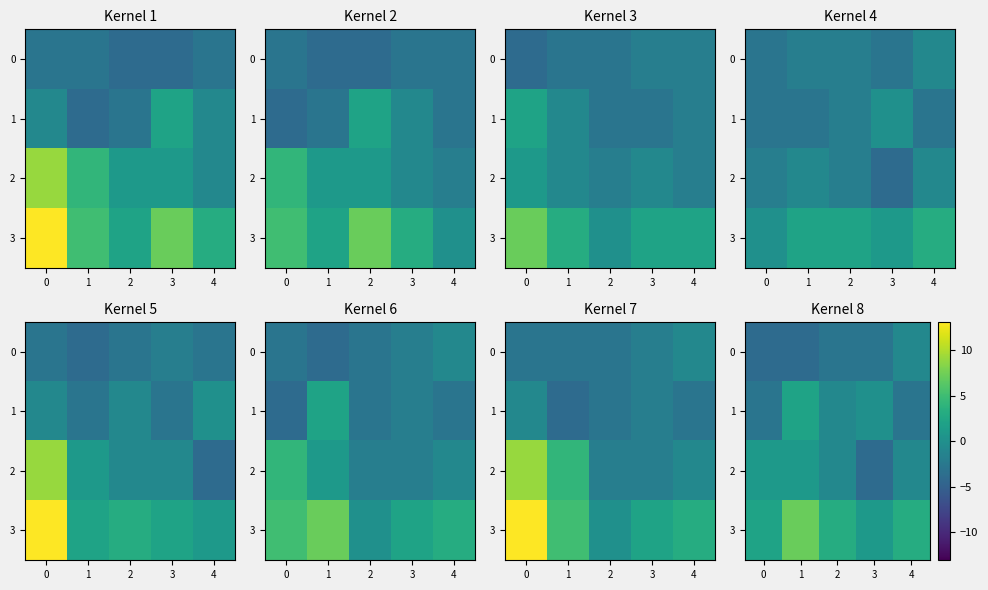

The 3 series shows 7.1 at 1. True or false?

True